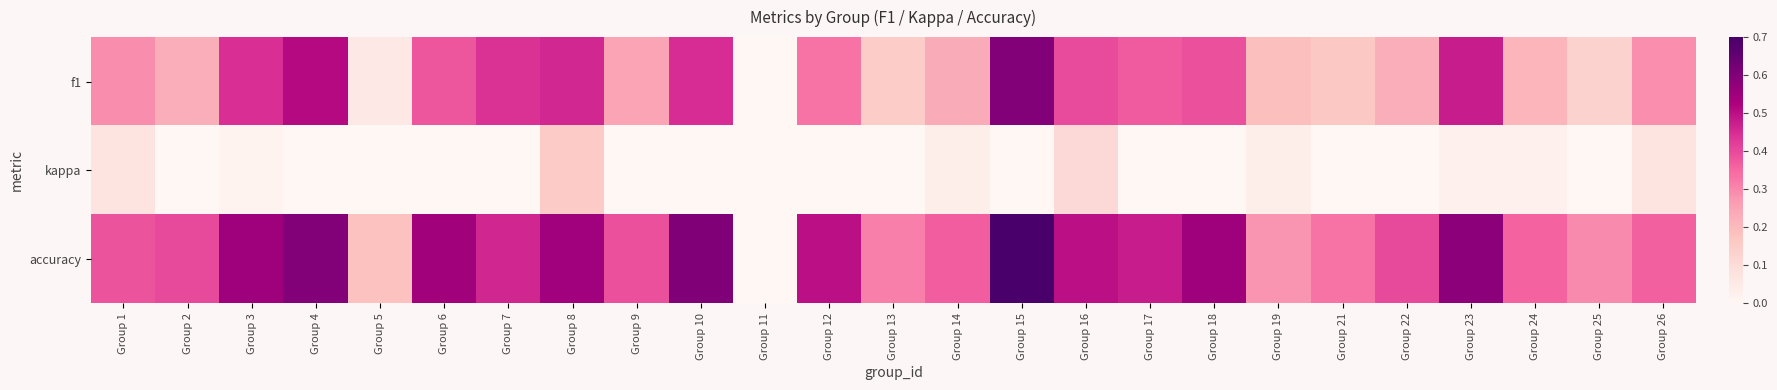

What is the total value across all series at Group 25?

0.4